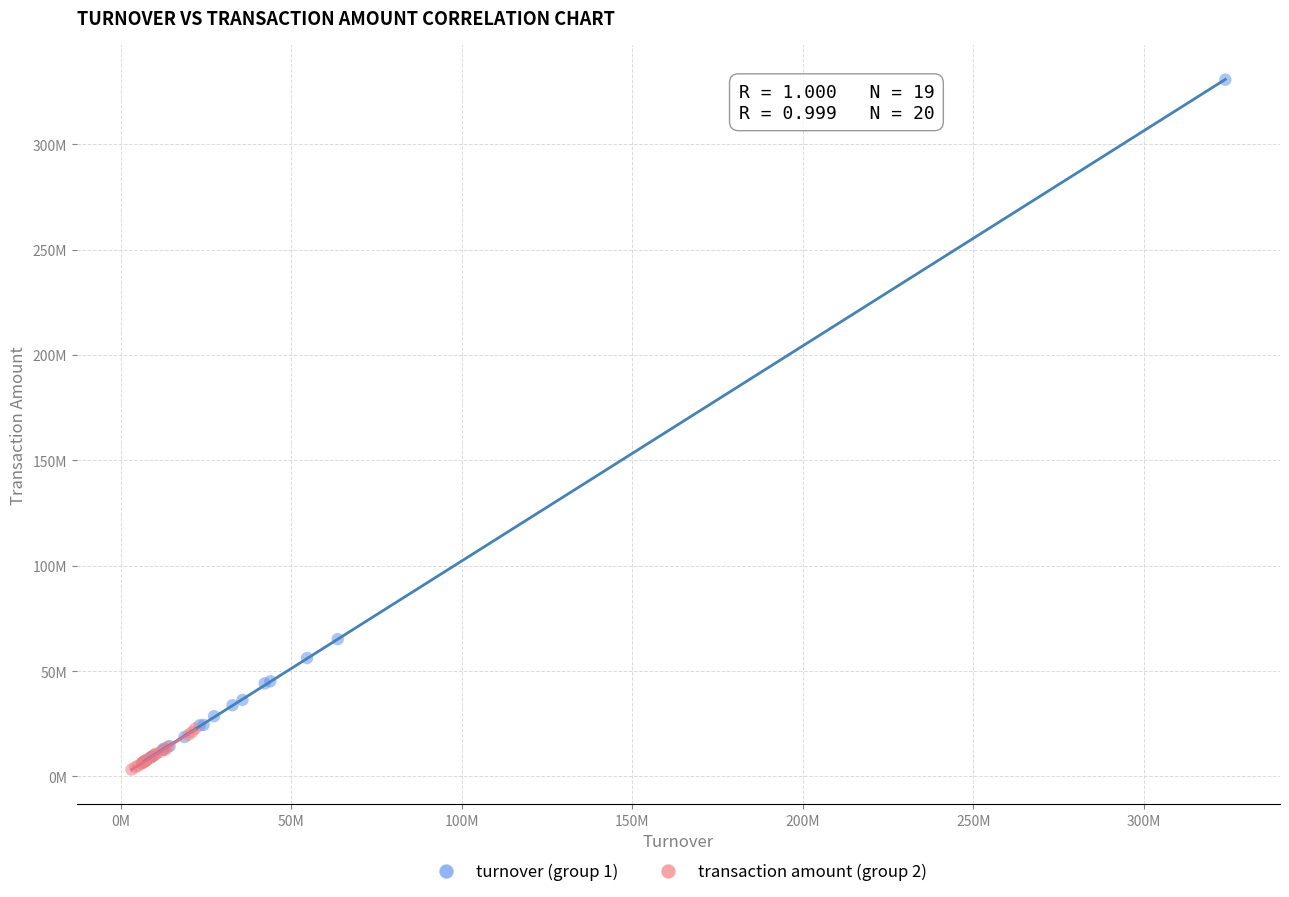

Which series reaches the minimum Y coordinate?

transaction amount (group 2)